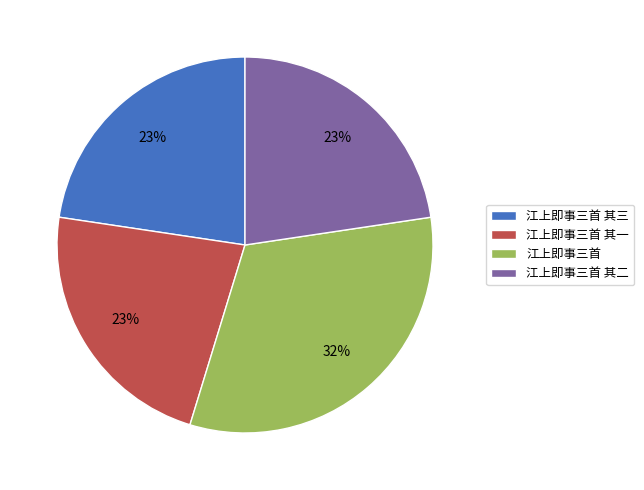

Approximately how many times larger is the value at 江上即事三首 其三 compared to 江上即事三首 其一?

1.0